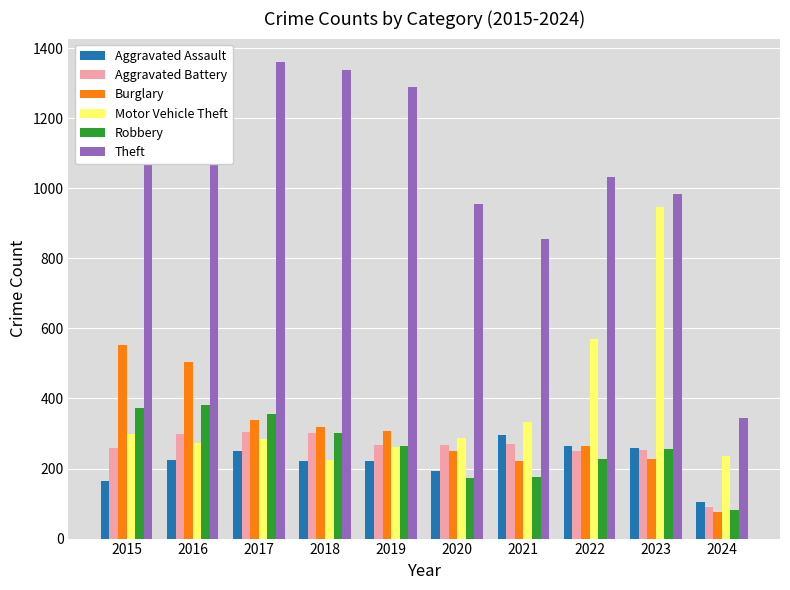

Is it true that Burglary equals 142 at 2023?

False